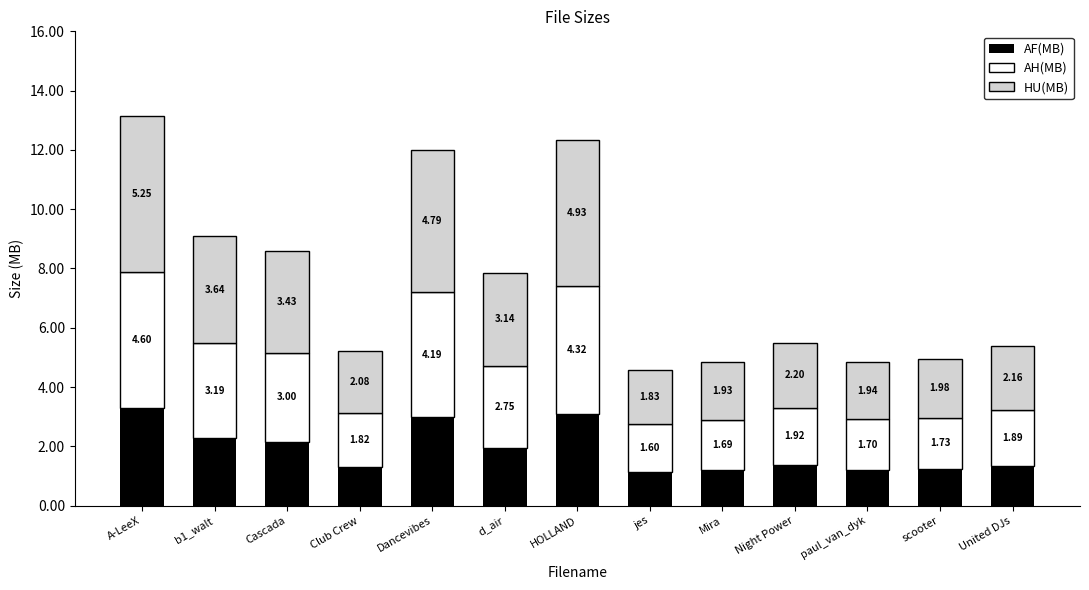

What is the total value across all series at b1_walt?

9.1